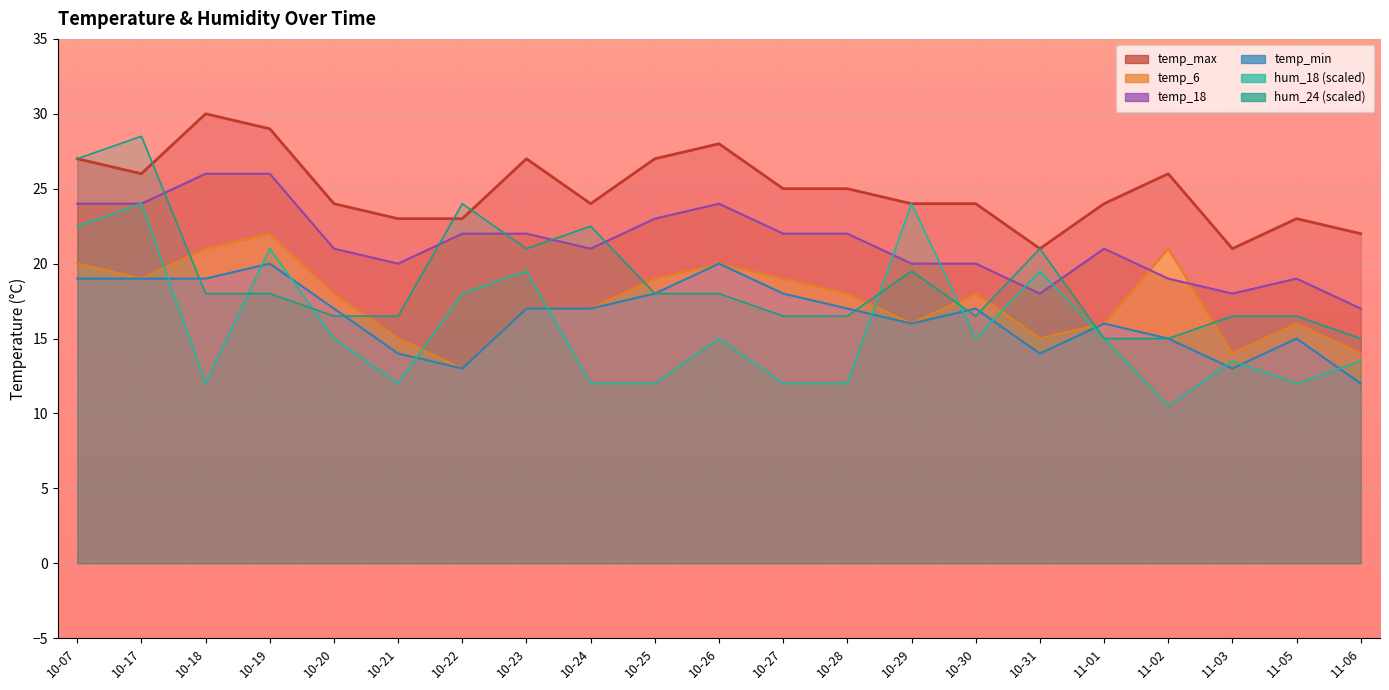

Is the value of temp_max at 10-18 greater than the value of hum_24 at 10-18?

Yes